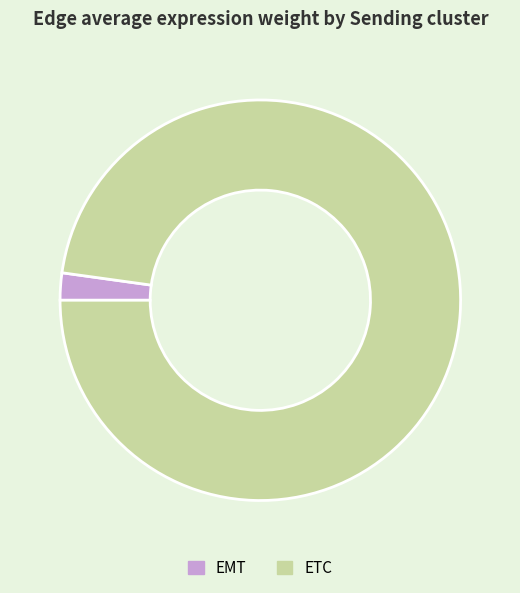

Do ETC and EMT together represent more than half of the pie?

Yes